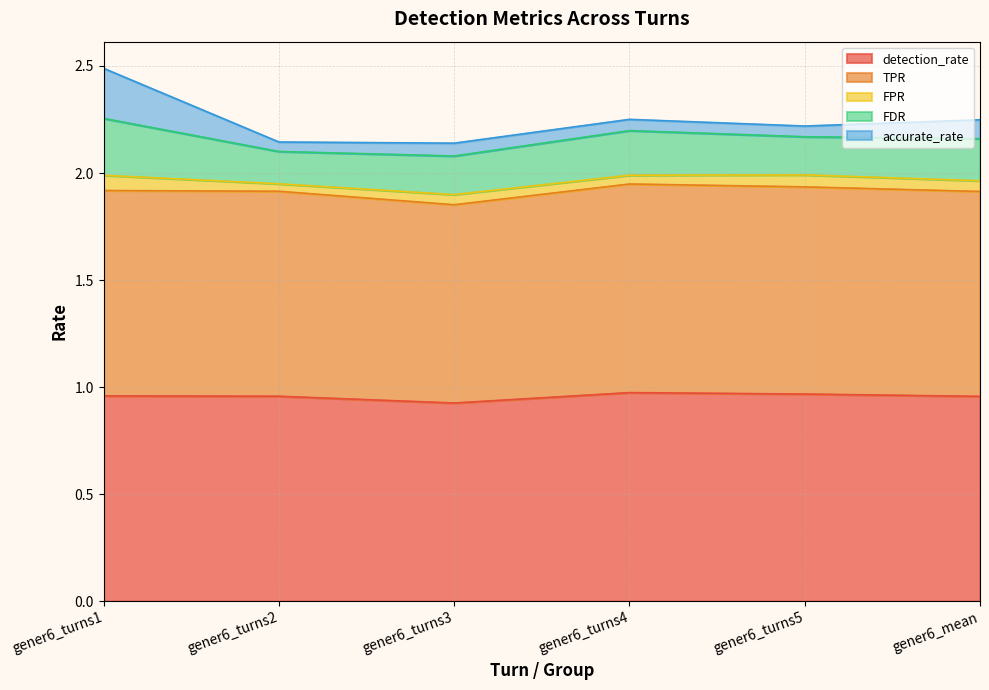

Reading left to right, what are all the values shown in this chart?

detection_rate: gener6_turns1=1.0	gener6_turns2=1.0	gener6_turns3=0.9	gener6_turns4=1.0	gener6_turns5=1.0	gener6_mean=1.0
TPR: gener6_turns1=1.0	gener6_turns2=1.0	gener6_turns3=0.9	gener6_turns4=1.0	gener6_turns5=1.0	gener6_mean=1.0
FPR: gener6_turns1=0.1	gener6_turns2=0.0	gener6_turns3=0.0	gener6_turns4=0.0	gener6_turns5=0.1	gener6_mean=0.1
FDR: gener6_turns1=0.3	gener6_turns2=0.2	gener6_turns3=0.2	gener6_turns4=0.2	gener6_turns5=0.2	gener6_mean=0.2
accurate_rate: gener6_turns1=0.2	gener6_turns2=0.0	gener6_turns3=0.1	gener6_turns4=0.1	gener6_turns5=0.1	gener6_mean=0.1